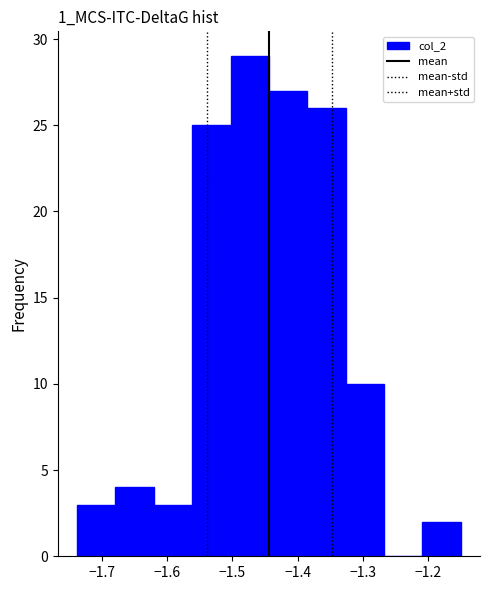

Reading left to right, list every bar in this chart as the range it spans on the x-axis followed by its height. Neither the bar edges nor the heights are printed on the chart, so give them approximately, as read against the axes.

-1.74 to -1.68: 3
-1.68 to -1.62: 4
-1.62 to -1.56: 3
-1.56 to -1.50: 25
-1.50 to -1.44: 29
-1.44 to -1.39: 27
-1.39 to -1.33: 26
-1.33 to -1.27: 10
-1.27 to -1.21: 0
-1.21 to -1.15: 2